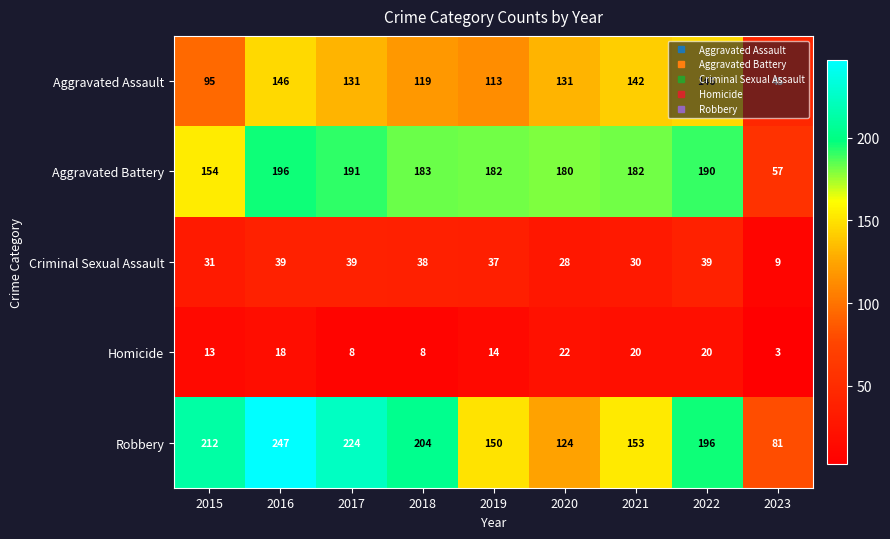

What is the difference between the maximum and minimum values in the Homicide series?

19